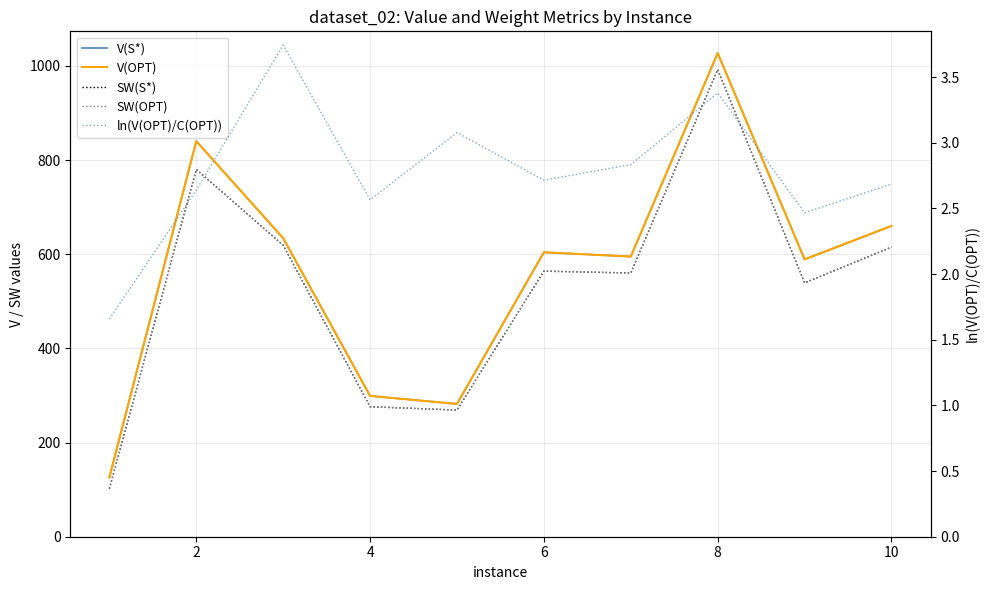

At which label does SW(S*) first exceed 564?

2